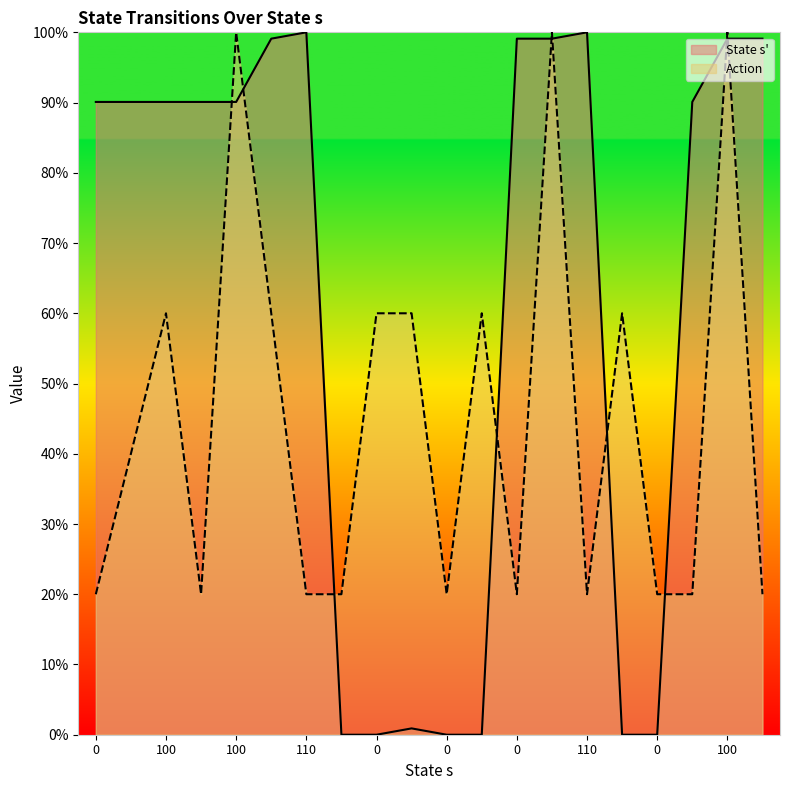

Rank the categories by State s' value from highest to lowest.

110, 110, 100, 0, 100, 100, 110, 0, 100, 100, 100, 100, 0, 0, 0, 0, 0, 0, 110, 0